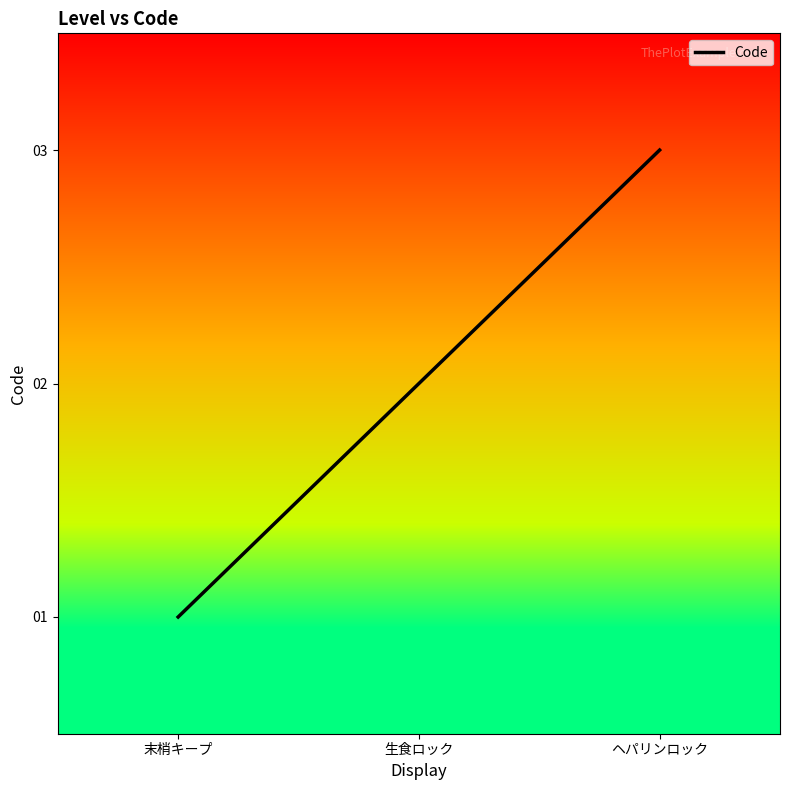

What is the change in value from 生食ロック to ヘパリンロック?

+1